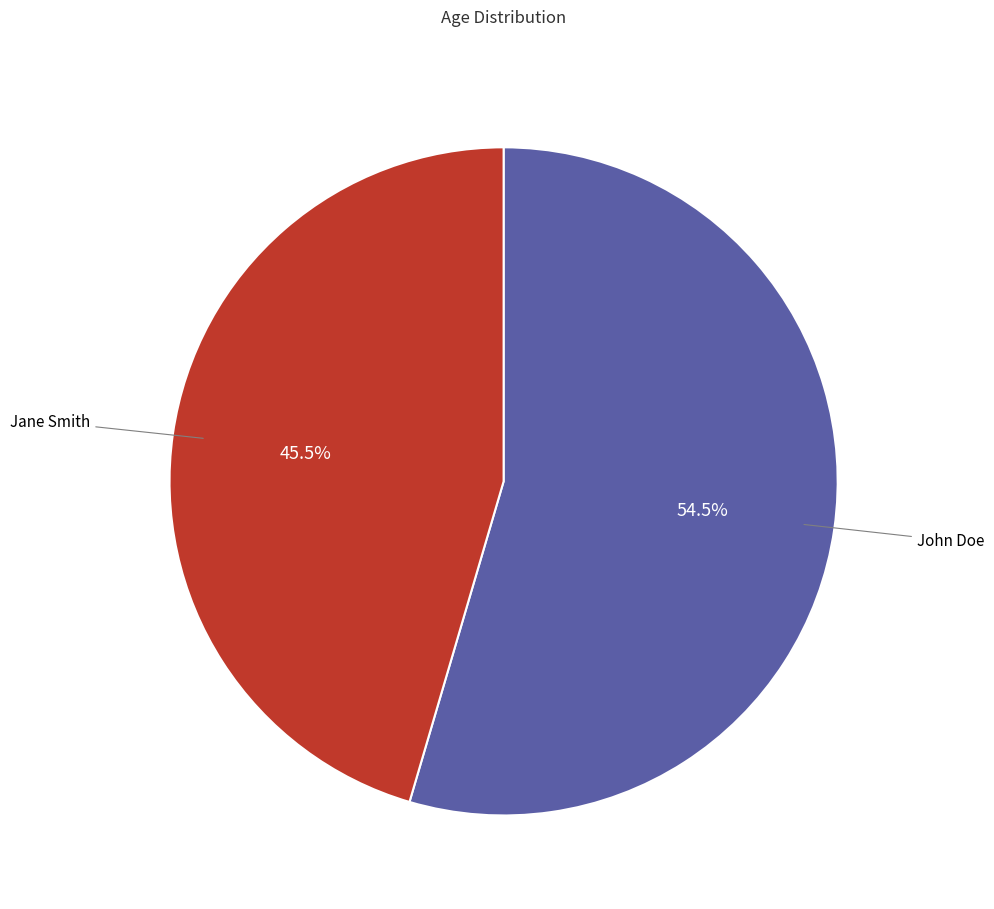

What is the largest slice in the pie chart?

John Doe